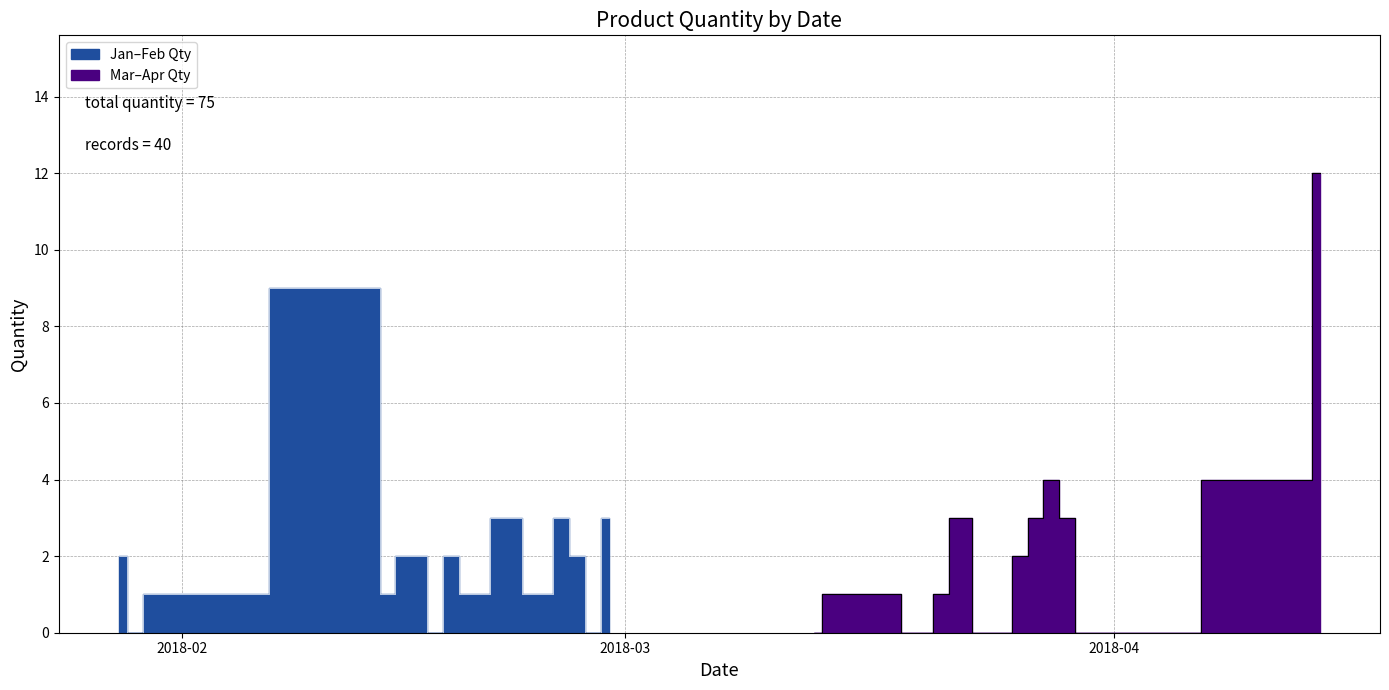

Count the number of categories in the chart.

40